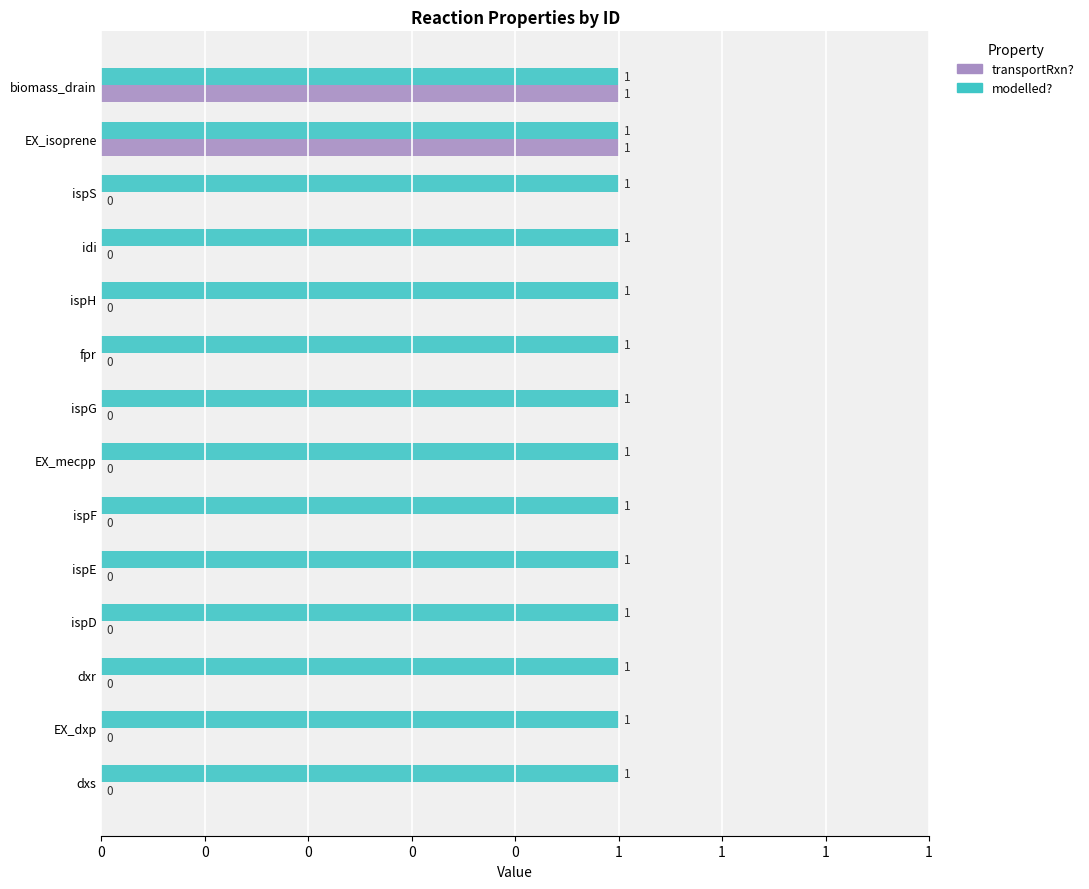

What is the greatest value displayed?

1.0